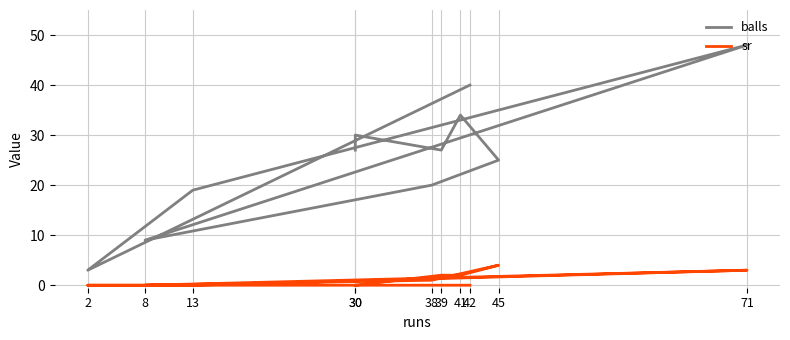

Reading left to right, transcribe all the data shown in this chart.

balls: 30=27	30=30	39=27	41=34	45=25	38=20	8=9	71=48	13=19	2=3	42=40
sr: 30=0	30=0	39=2	41=2	45=4	38=1	8=0	71=3	13=0	2=0	42=0